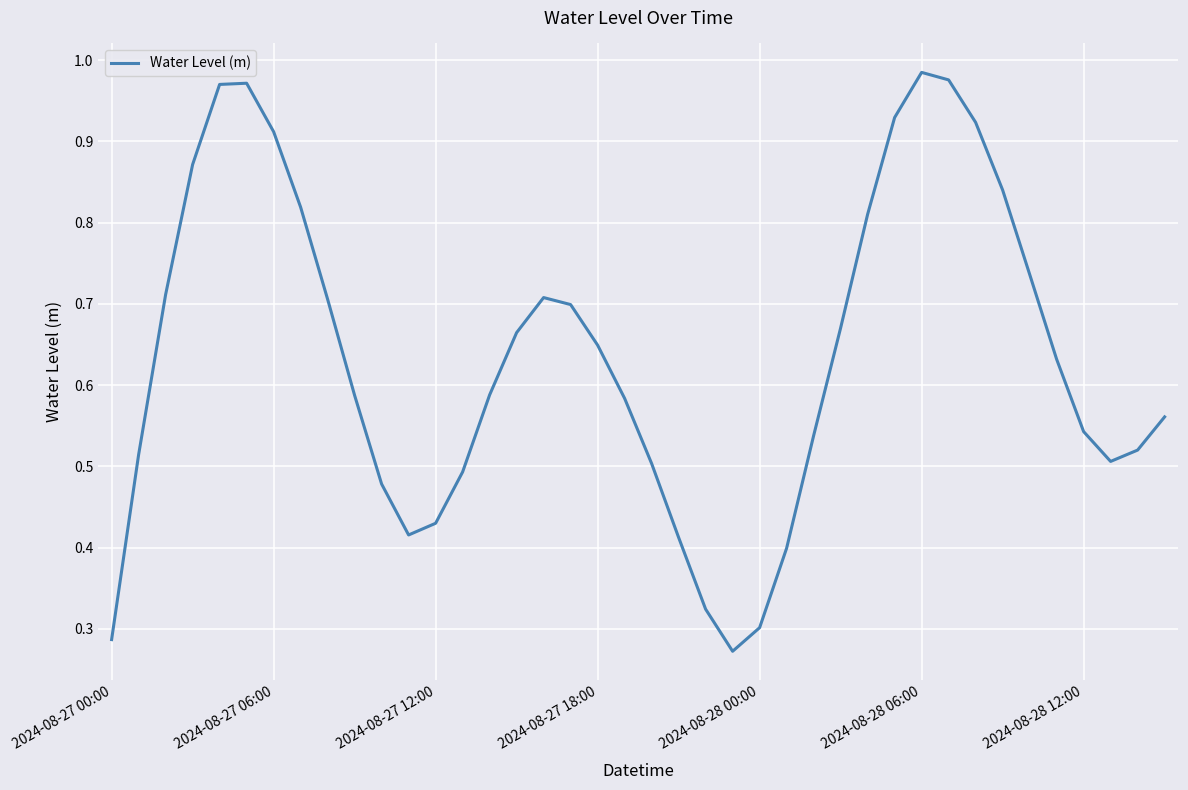

What is the average value?

0.6